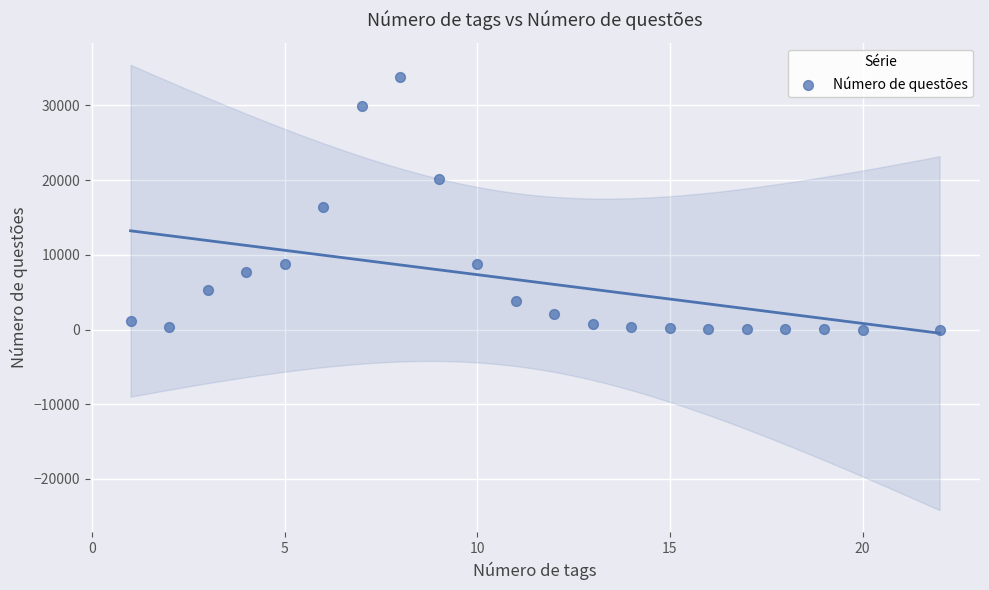

What is the range of Y values (max minus min)?

33843